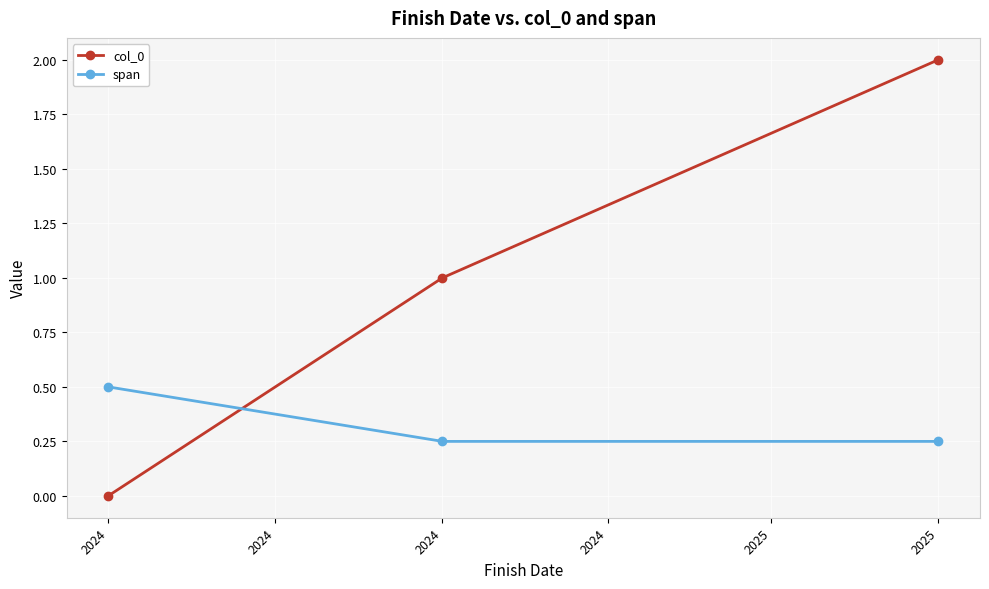

Does the chart have visible grid lines?

Yes